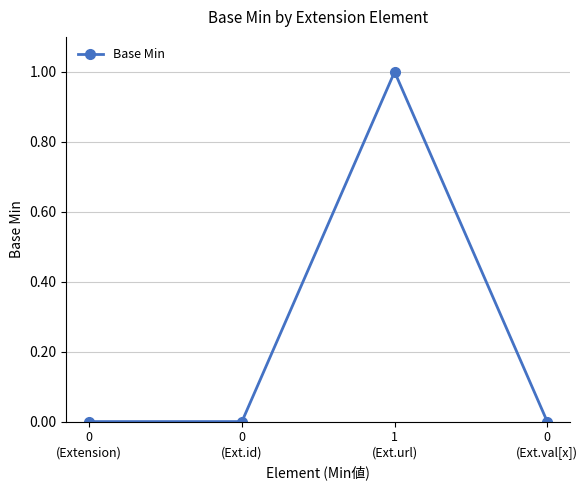

What is the sum of all values?

1